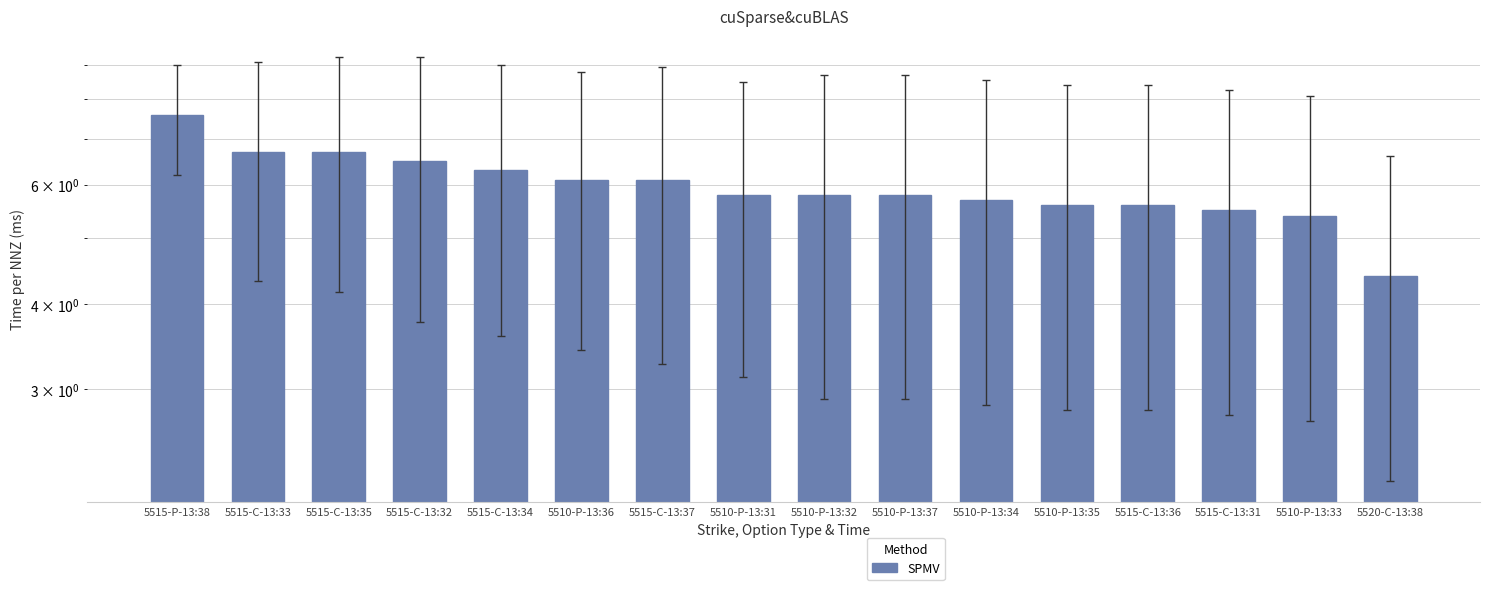

What is the ratio of the value at 5510-P-13:35 to the value at 5515-C-13:33?

0.8